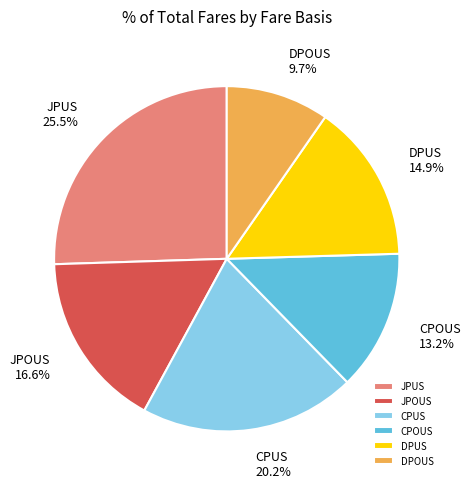

Between JPOUS and CPOUS, which is larger?

JPOUS